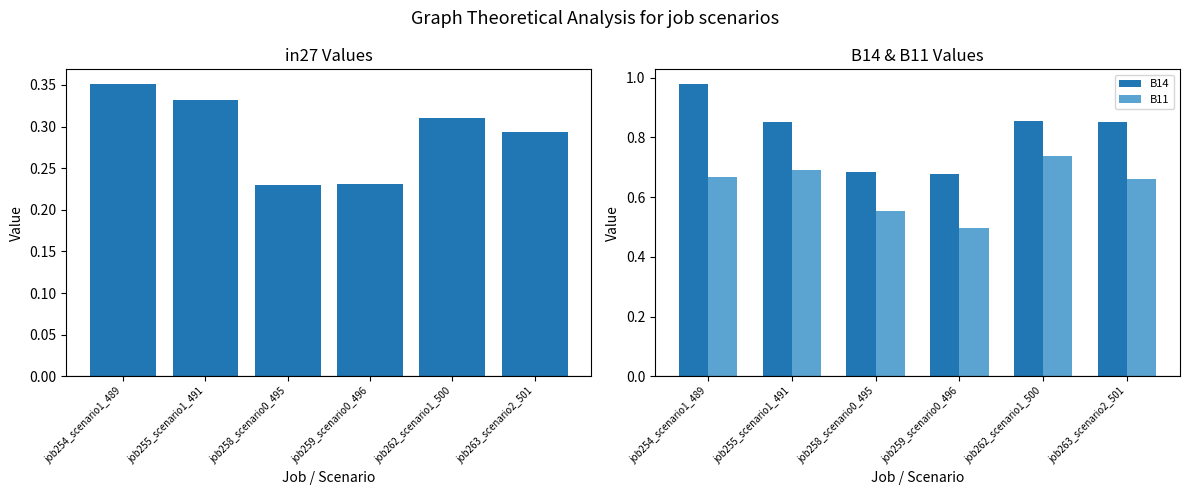

What is the difference between the highest and lowest values at job258_scenario0_495?

0.5